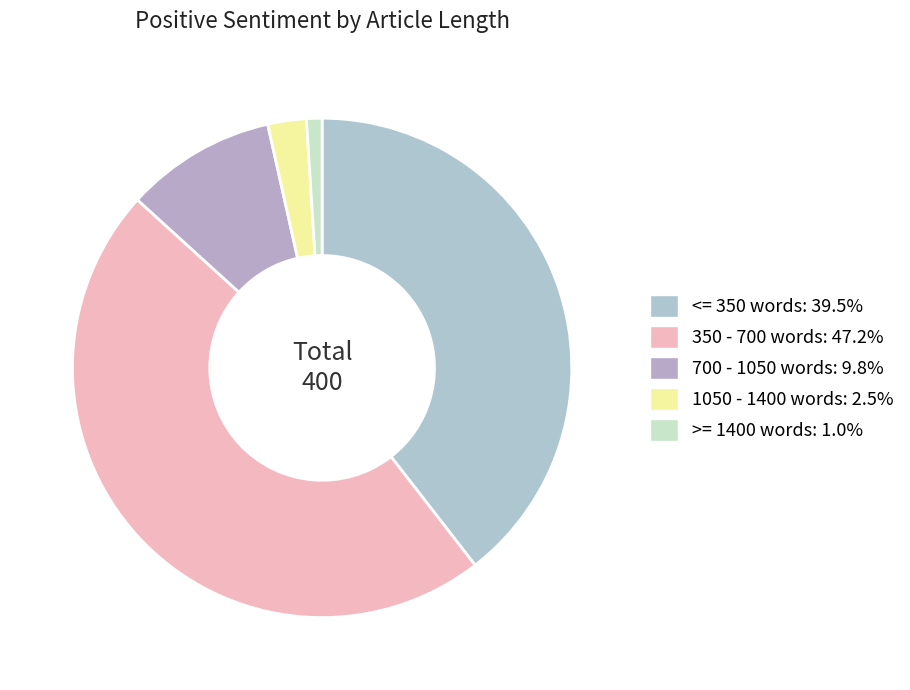

Is 350 - 700 words the majority of the pie?

No